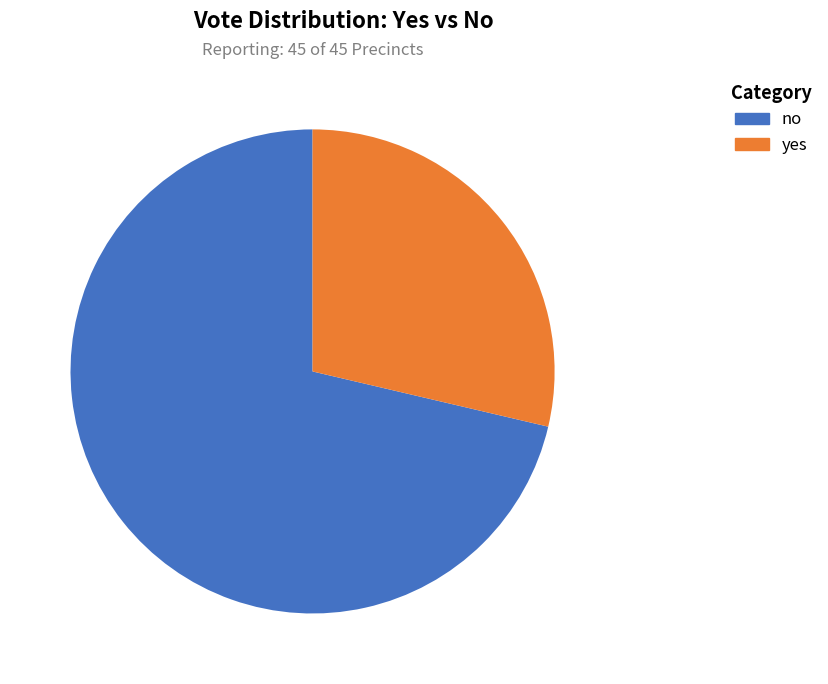

What is the largest slice in the pie chart?

no